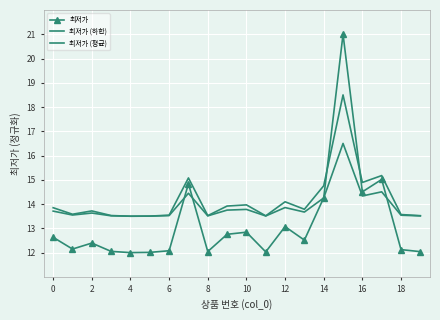

Reading left to right, list all the values displayed in this chart.

최저가: 12.6	12.1	12.4	12.1	12.0	12.0	12.1	14.8	12.0	12.8	12.8	12.0	13.1	12.5	14.3	21.0	14.5	15.0	12.1	12.0
최저가 (하한): 13.9	13.6	13.7	13.5	13.5	13.5	13.5	15.1	13.5	13.9	14.0	13.5	14.1	13.8	14.8	18.5	14.9	15.2	13.6	13.5
최저가 (평균): 13.7	13.5	13.6	13.5	13.5	13.5	13.5	14.4	13.5	13.8	13.8	13.5	13.9	13.7	14.3	16.5	14.3	14.5	13.5	13.5